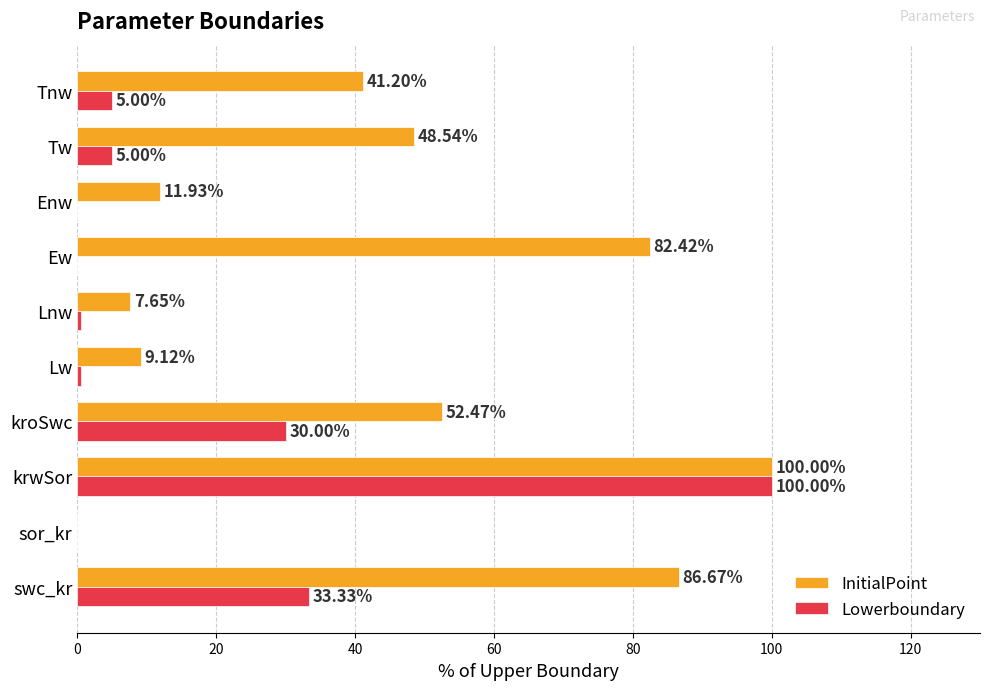

Where is InitialPoint nearest to the value 50?

Tw